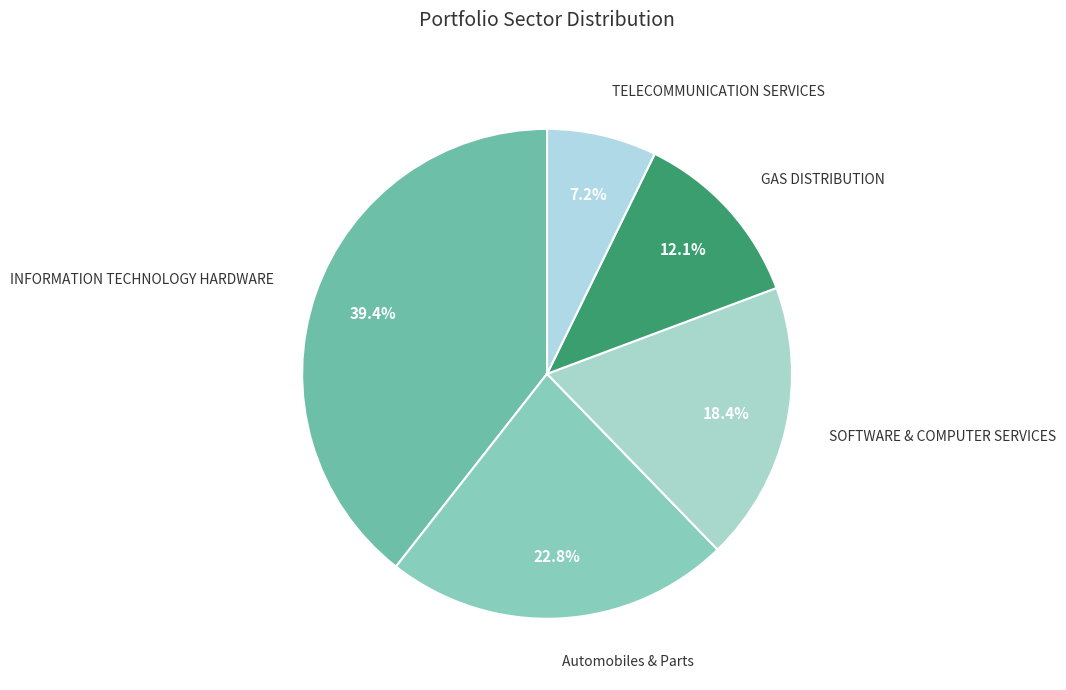

How many slices are in this pie chart?

5